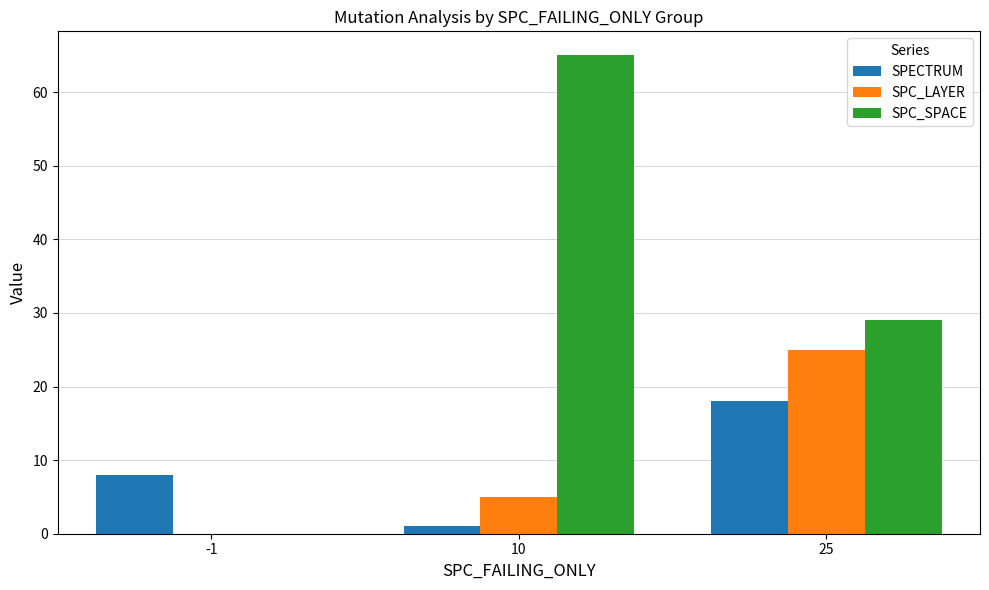

Is the value of SPC_LAYER at 10 greater than the value of SPECTRUM at -1?

No